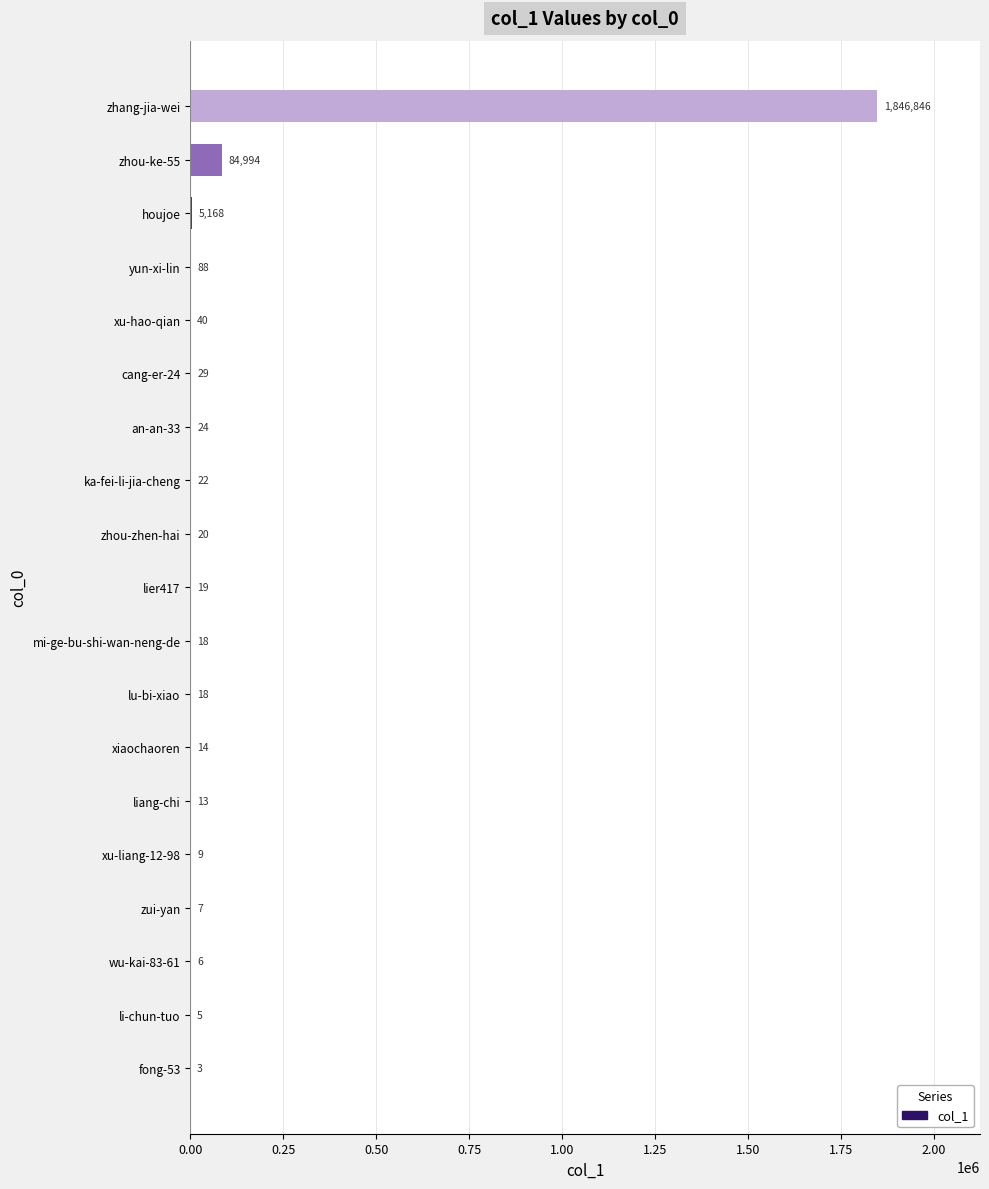

What is the sum of all values?

1937343